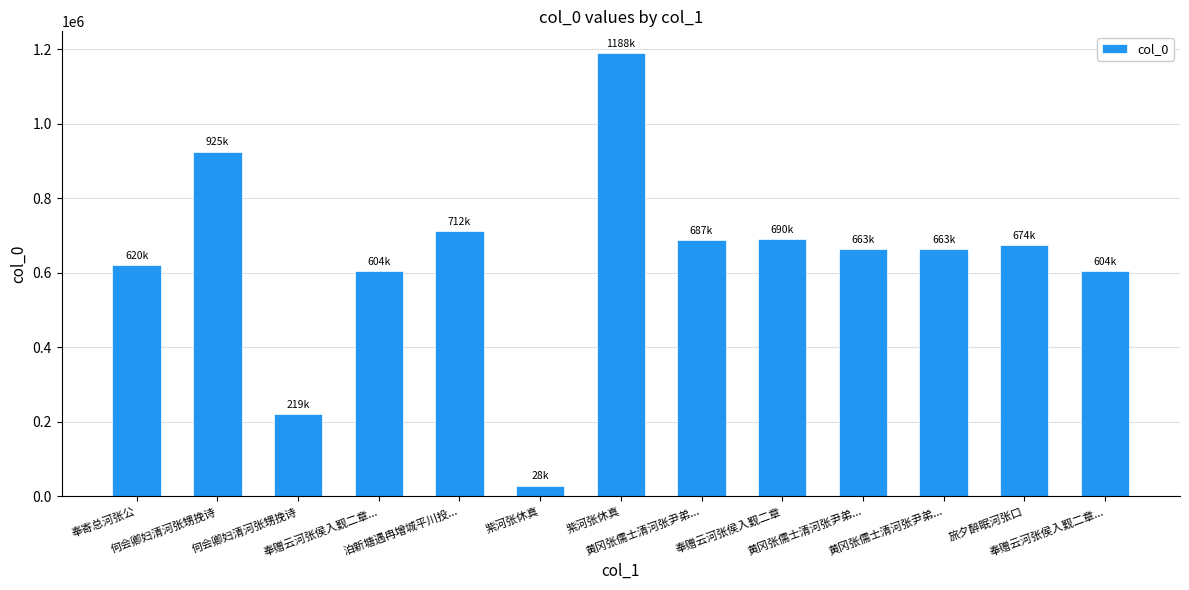

What value does the data have at 紫河张休真?

1188419